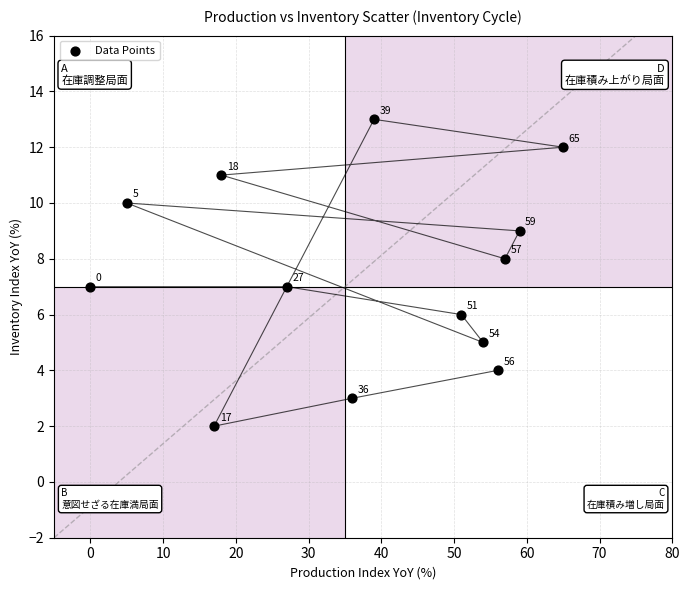

What is the range of Y values (max minus min)?

11